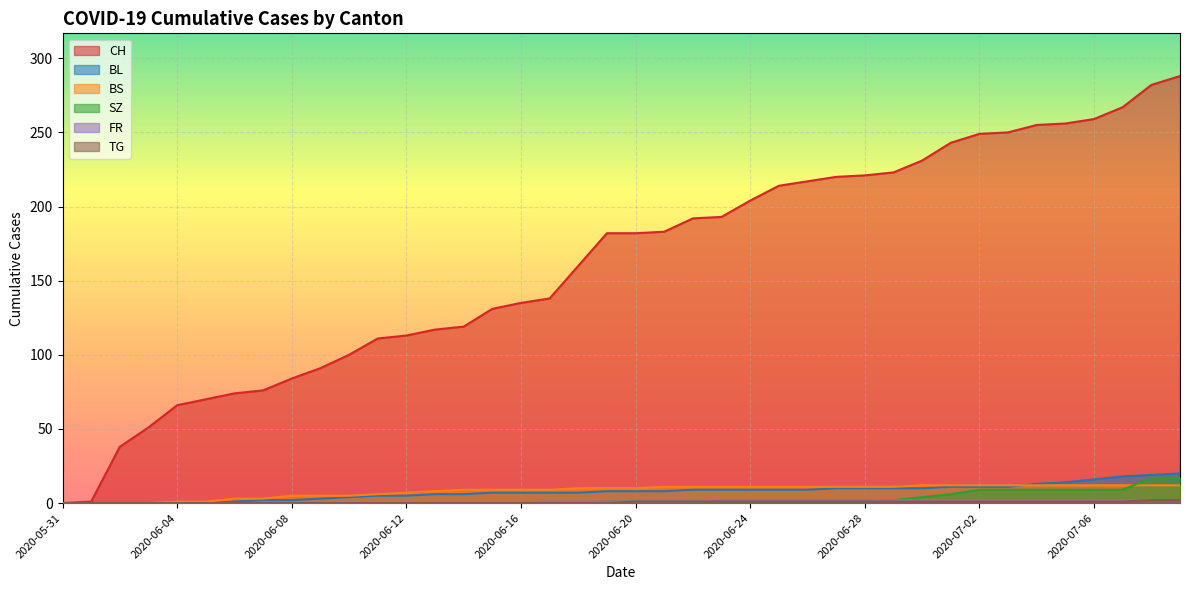

Where is BL nearest to the value 10?

2020-06-27